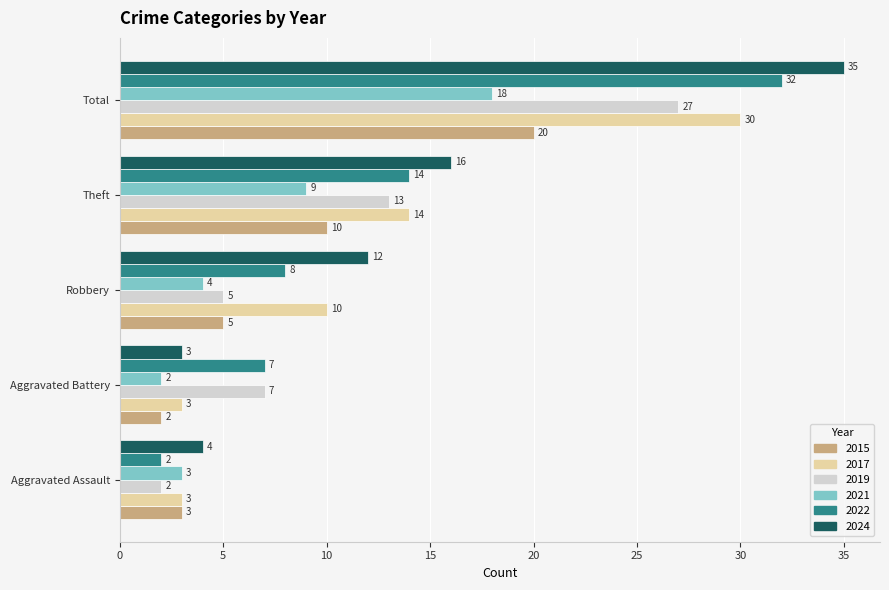

At which category is the sum across all series the highest?

Total